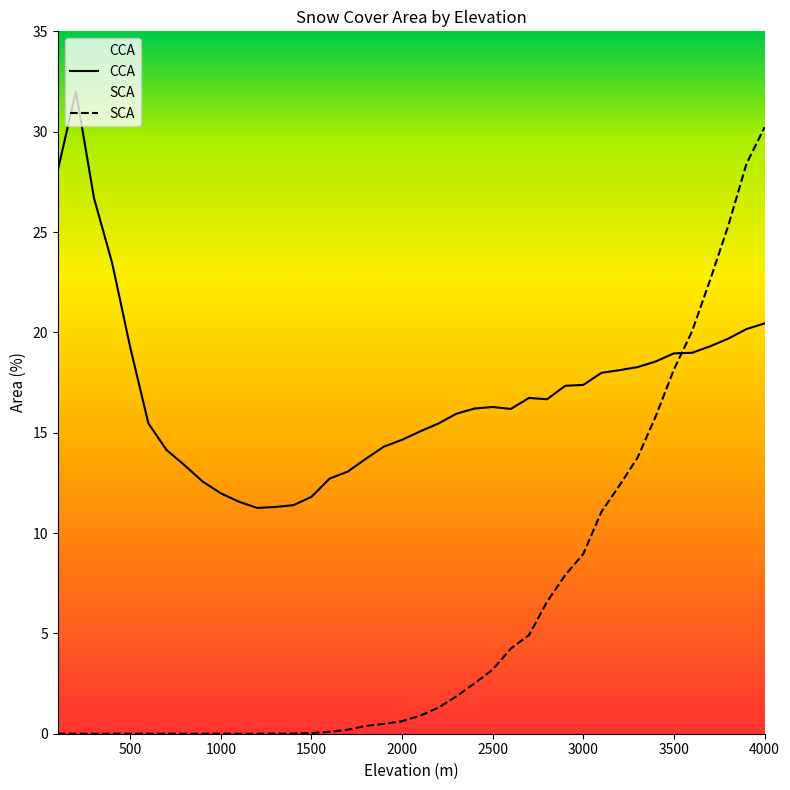

What is the difference between the second highest and minimum values in the CCA series?

16.8